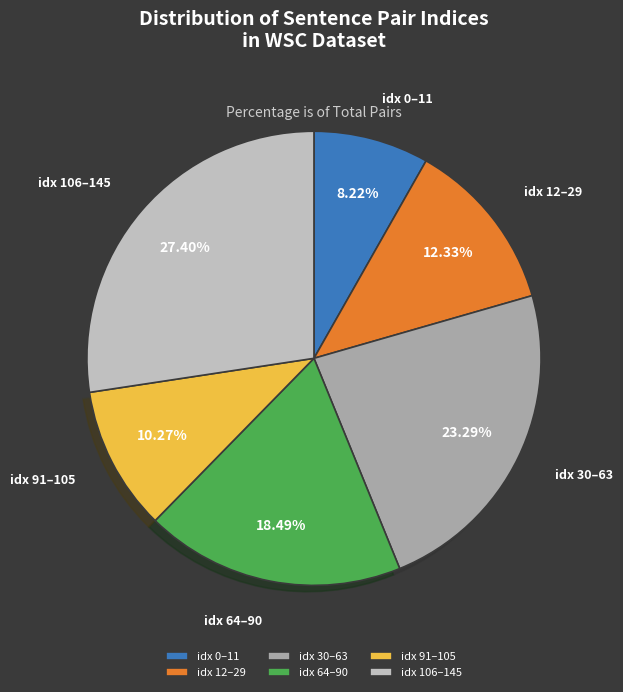

Is there a majority slice in this chart?

No